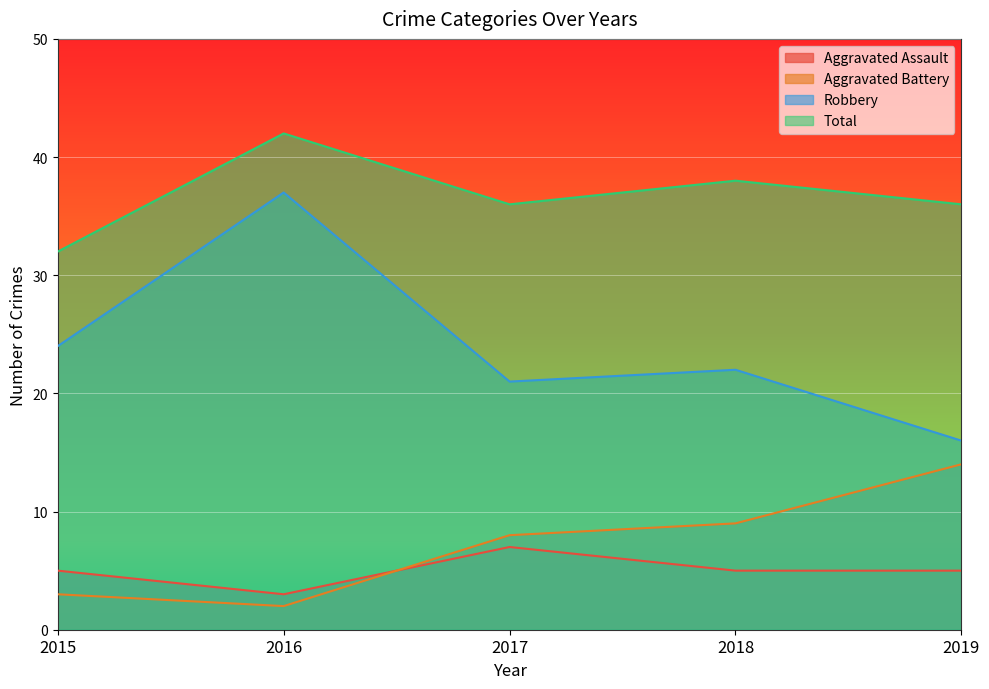

Which has a higher value, 2016 or 2019?

2019